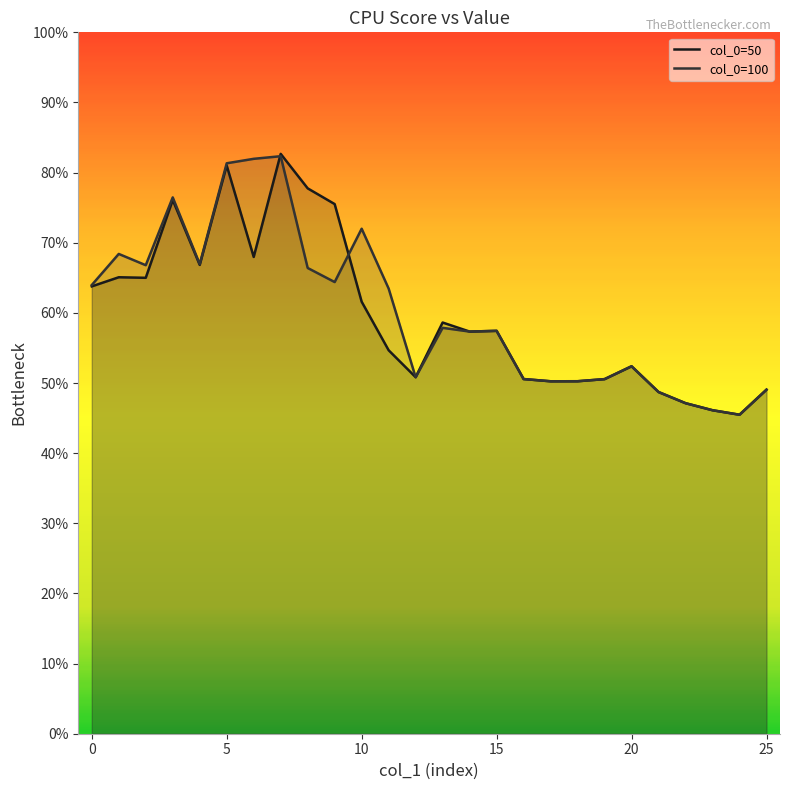

What is the value of the col_0=100 point at the 8th from the left?

0.8